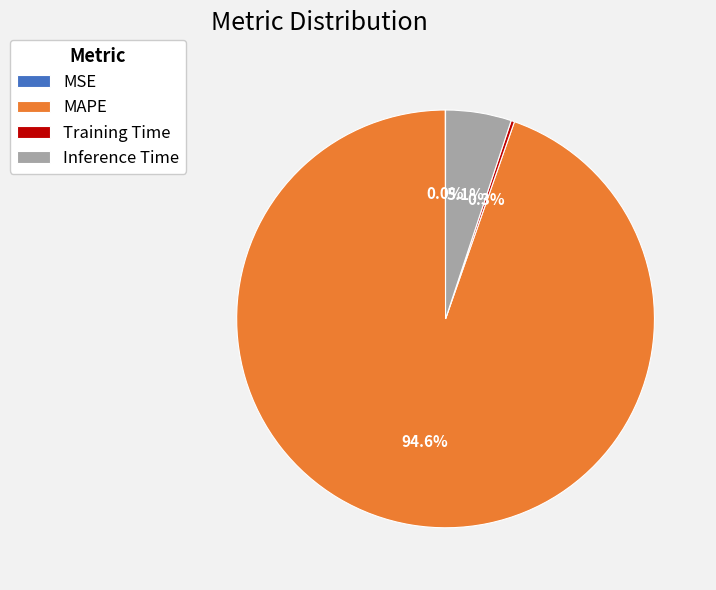

Which slice is the largest?

MAPE